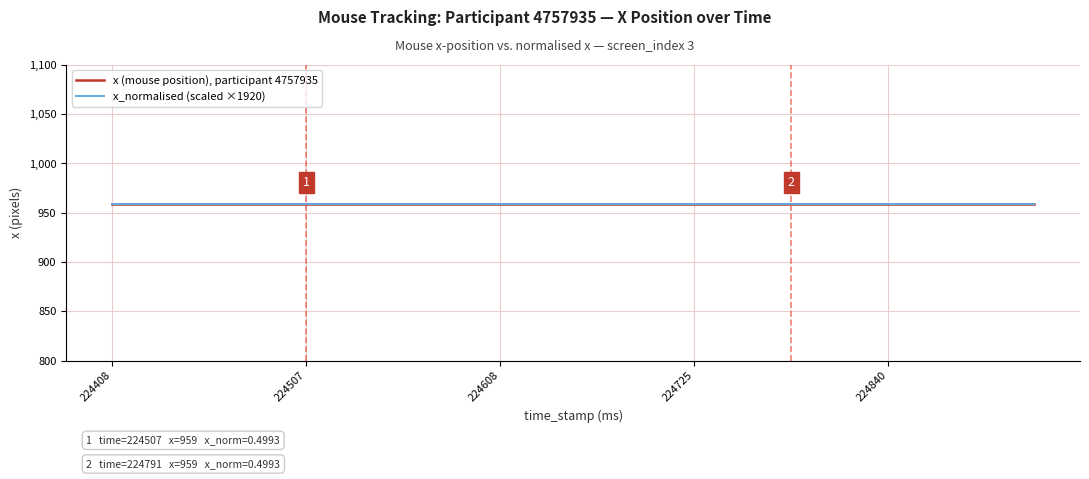

Rank the series by their maximum value, from highest to lowest.

x (mouse position), participant 4757935, x_normalised (scaled ×1920)